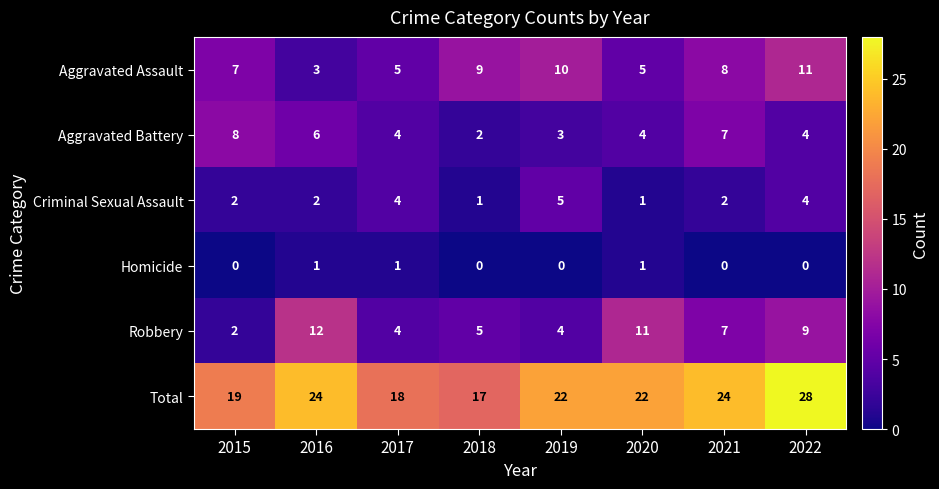

At how many categories does at least one series exceed 5?

8